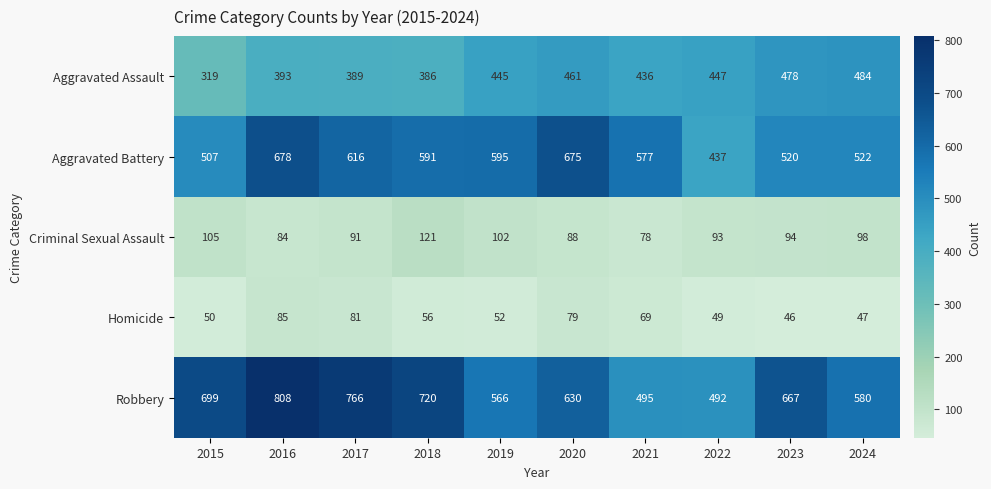

At how many categories does at least one series exceed 165?

10